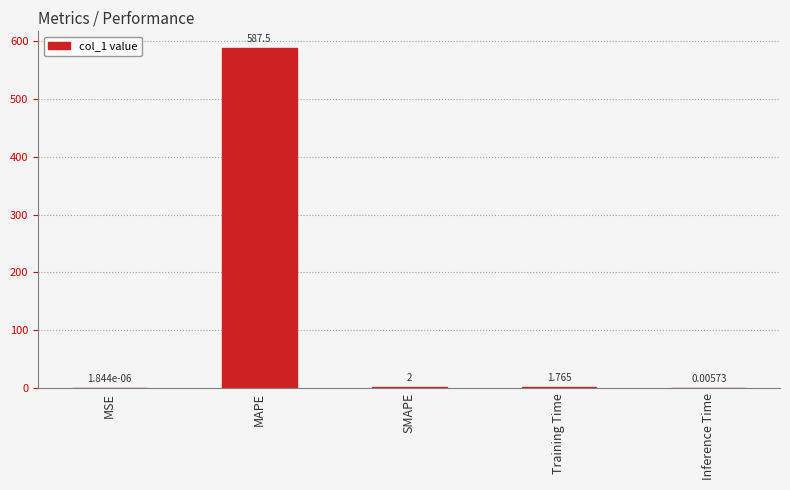

At which category does the chart reach its peak across all series?

MAPE